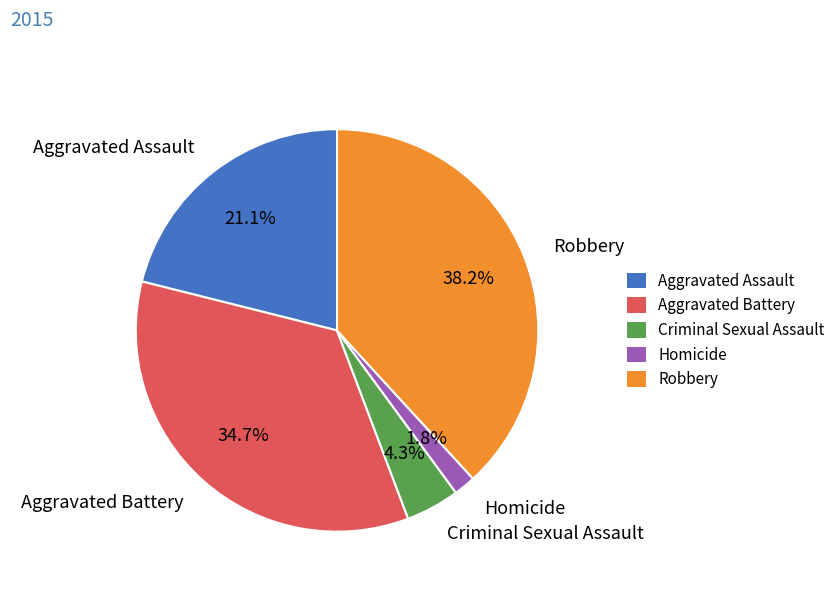

To the nearest percent, what is the average slice percentage?

20%